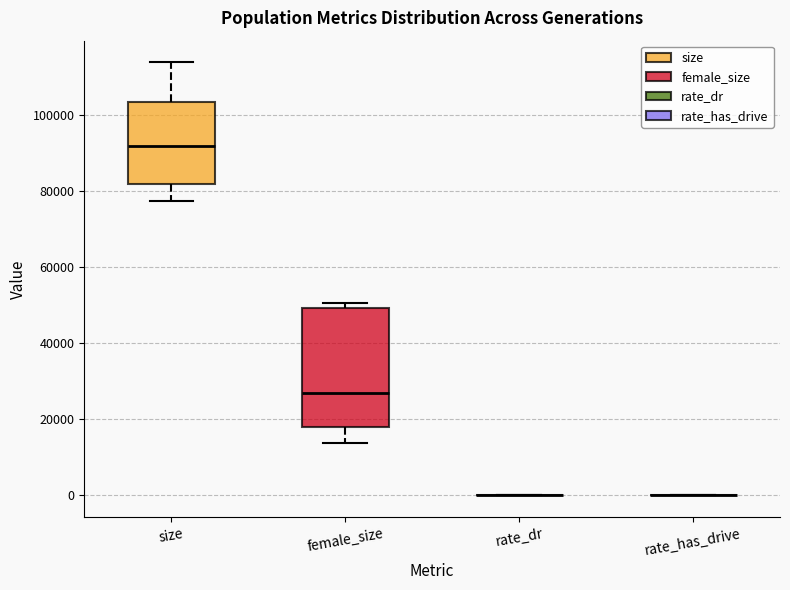

Reading left to right, read every box against the y-axis: the position of its median line, the range the box covers, and the ends of its whiskers. The values are not printed on the chart, so give them approximately, as read against the axis.

size: median 92000, box 82000 to 104000, whiskers 78000 to 114000
female_size: median 28000, box 18000 to 50000, whiskers 14000 to 50000 (just above the box's upper edge)
rate_dr: box collapsed to a line at 0, whiskers 0 to 0
rate_has_drive: box collapsed to a line at 0, whiskers 0 to 0